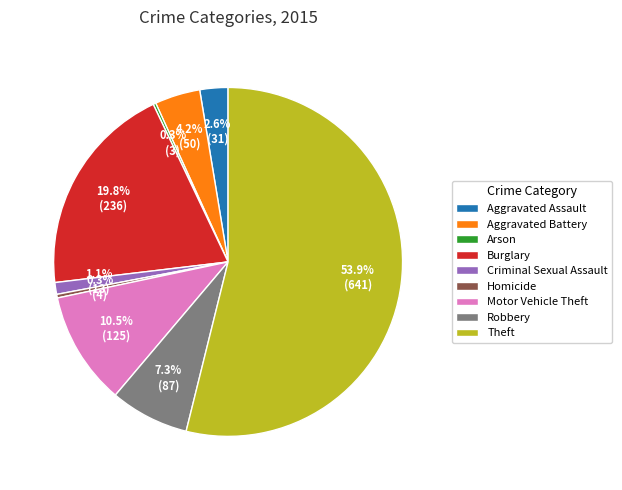

Which has a higher value, Aggravated Battery or Theft?

Theft